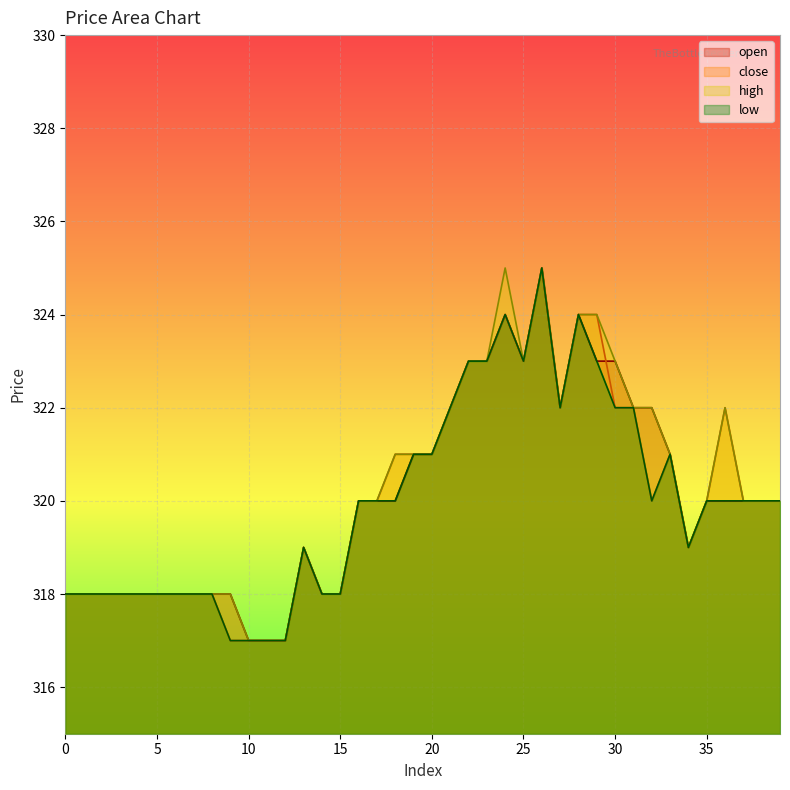

Is it true that low equals 221 at 36?

False